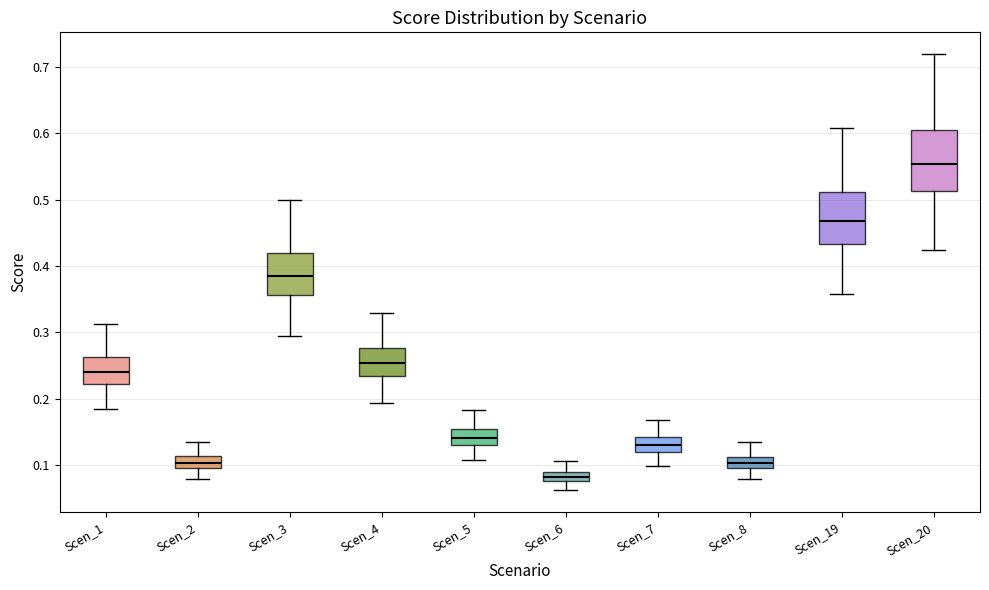

Where is the lower edge of the box for Scen_2 on the y-axis? The values are not printed on the chart, so give them approximately, as read against the axis.

0.10